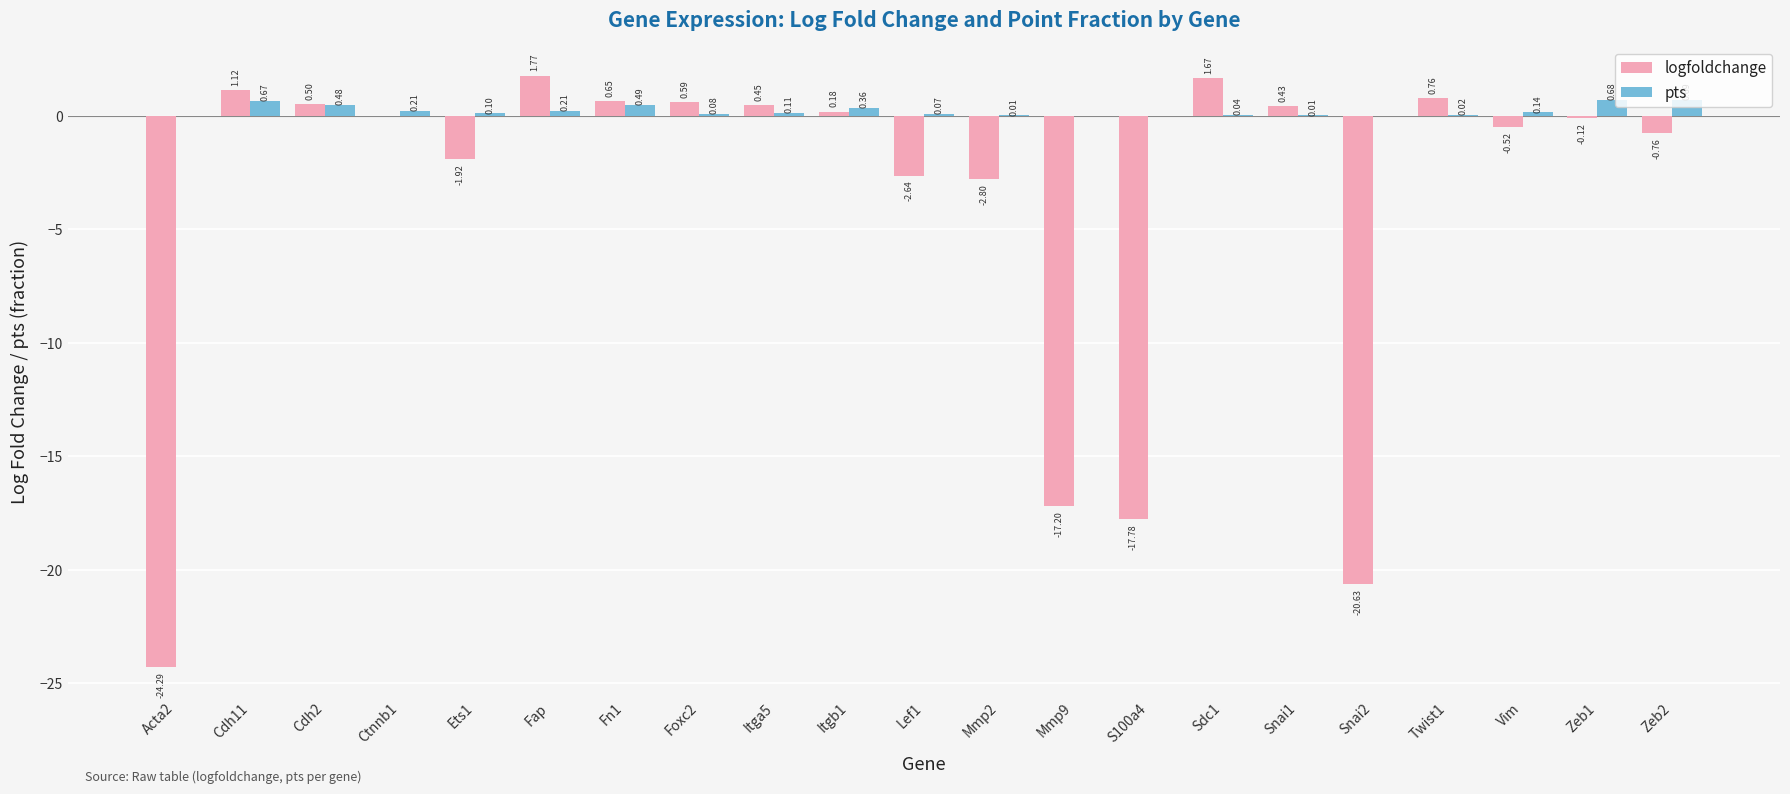

What is the sum of all logfoldchange values?

-80.5